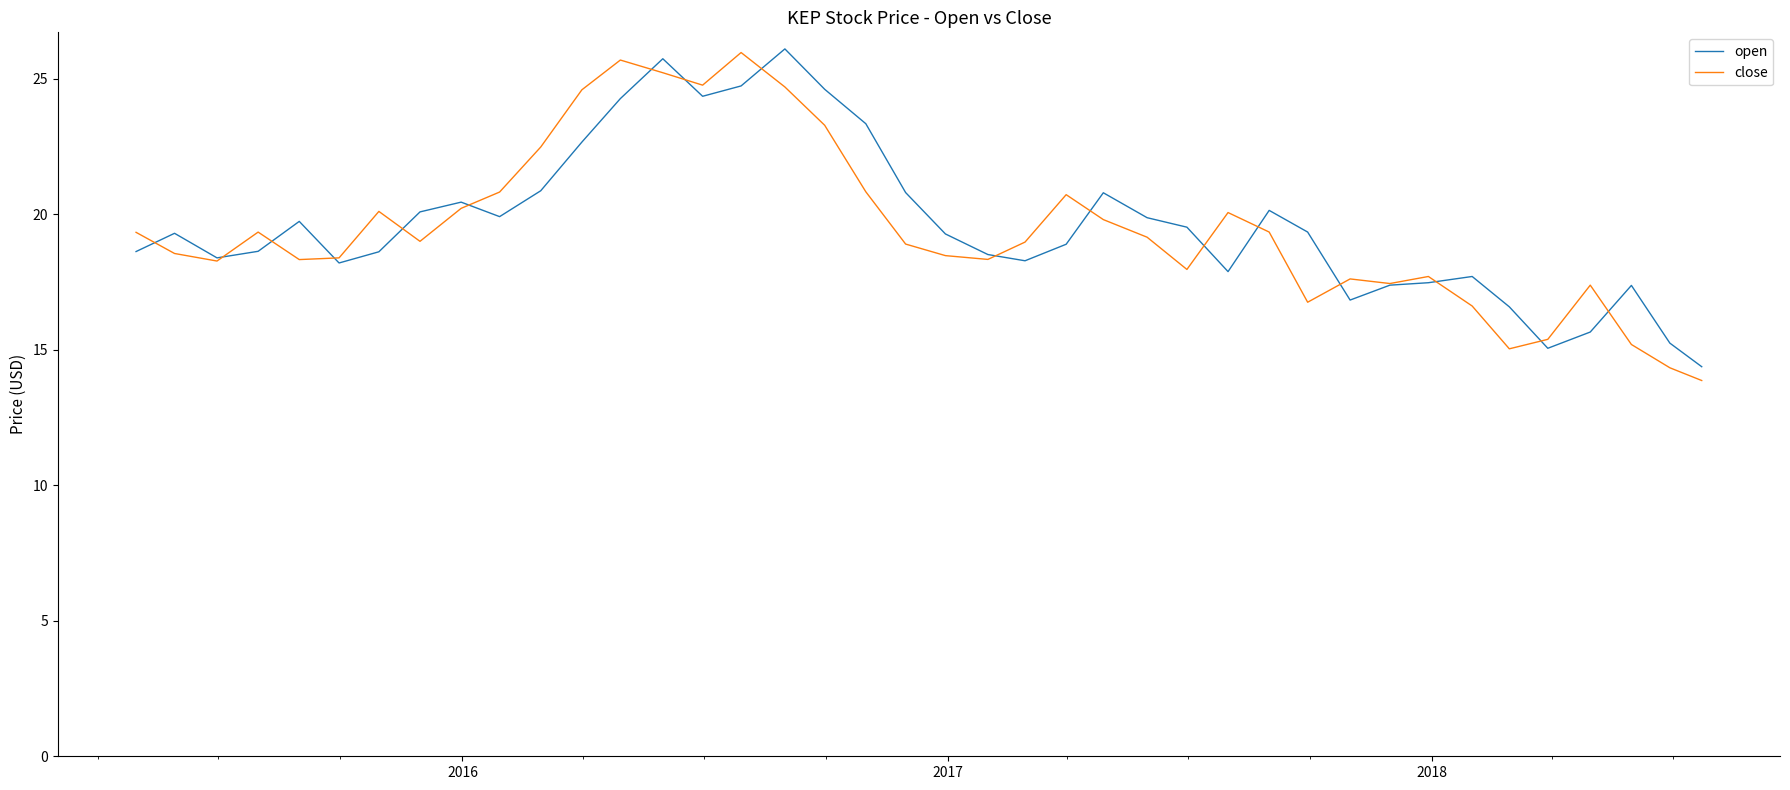

What is the highest value of the close series?

26.0